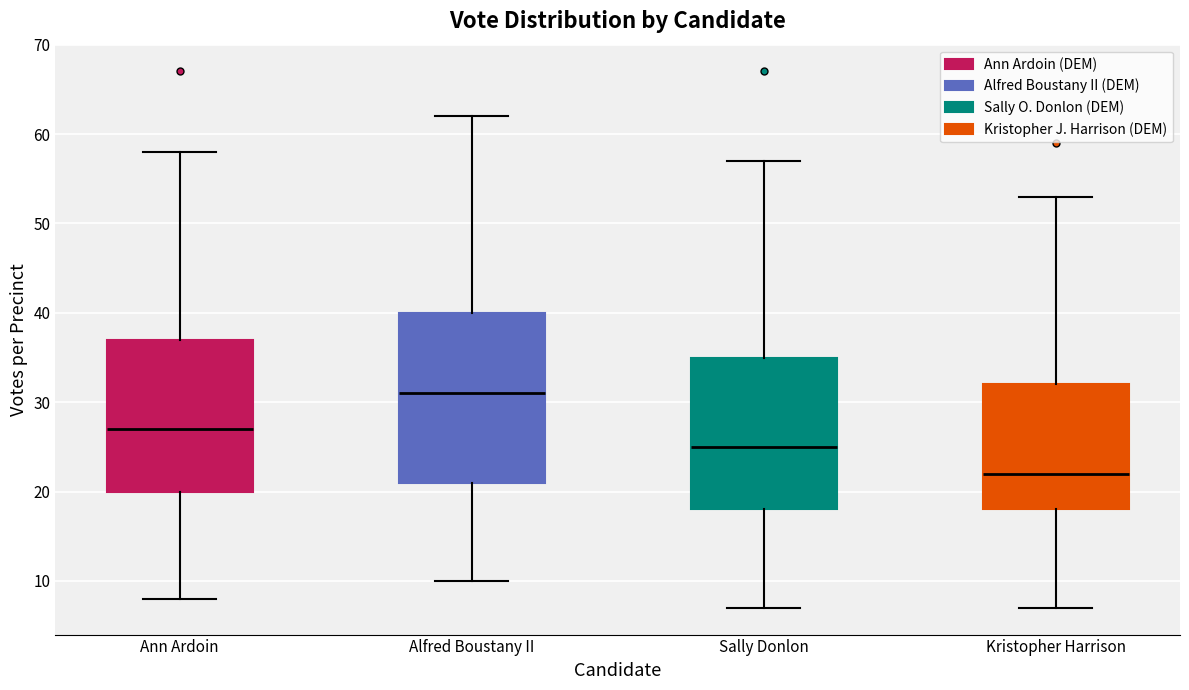

Where does the lower whisker of the box for Ann Ardoin end on the y-axis? The values are not printed on the chart, so give them approximately, as read against the axis.

8